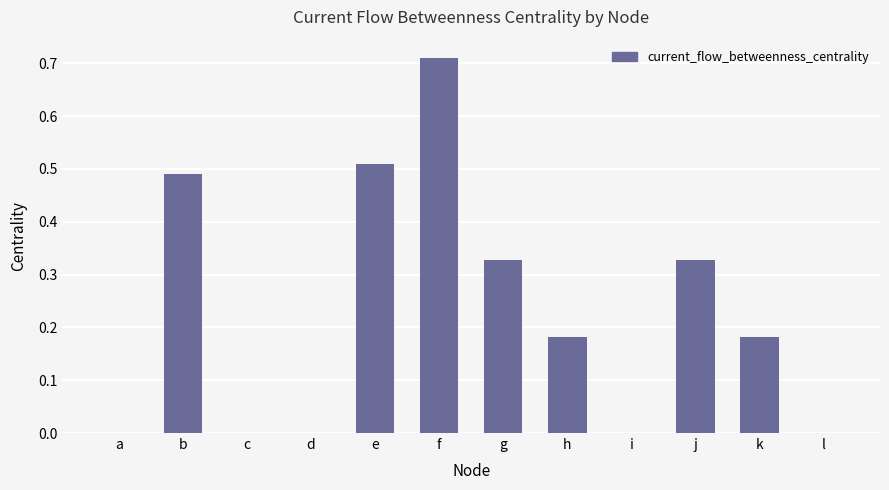

At which category does the chart reach its peak across all series?

f